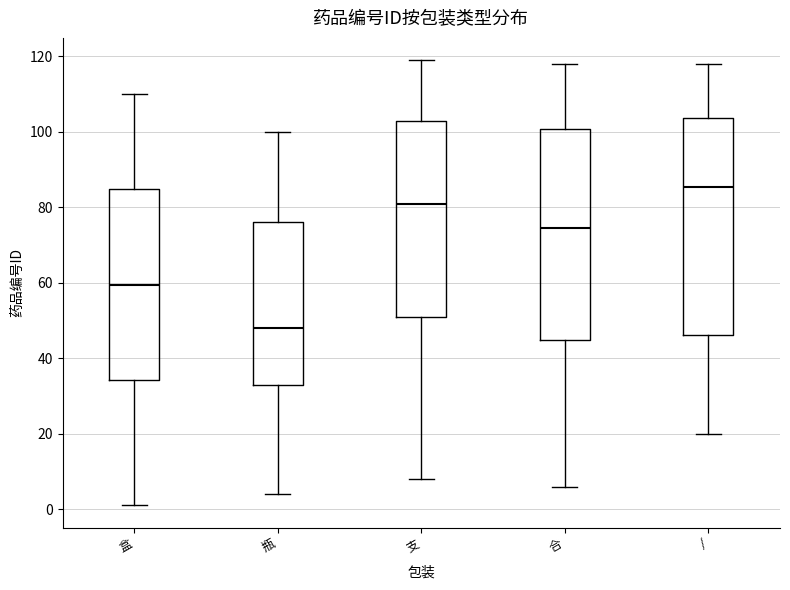

Reading left to right, read every box against the y-axis: the position of its median line, the range the box covers, and the ends of its whiskers. The values are not printed on the chart, so give them approximately, as read against the axis.

盒: median 60, box 34 to 84, whiskers 2 to 110
瓶: median 48, box 34 to 76, whiskers 4 to 100
支: median 82, box 52 to 104, whiskers 8 to 120
合: median 74, box 44 to 100, whiskers 6 to 118
/: median 86, box 46 to 104, whiskers 20 to 118